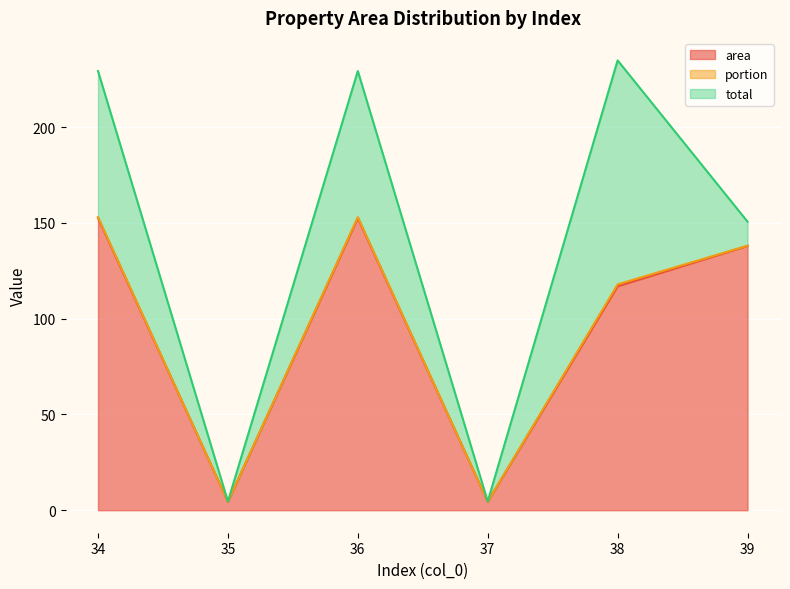

Is it true that total equals 127.6 at 34?

False